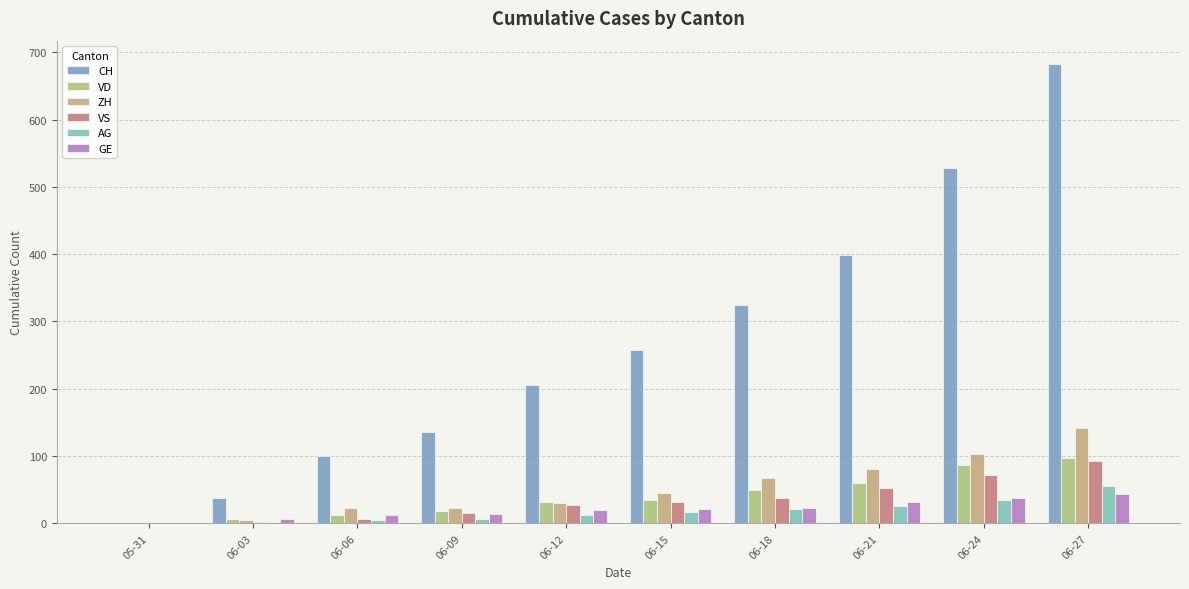

Are the bars horizontal?

No